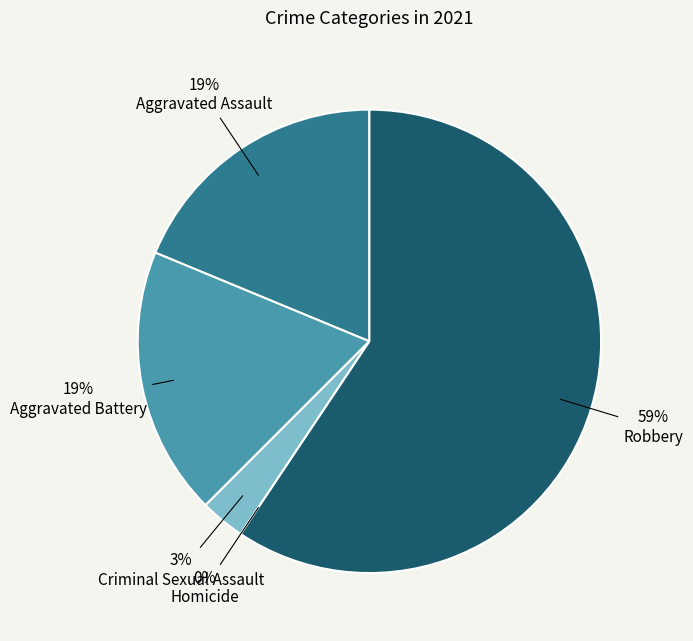

The Aggravated Assault slice represents 11% of the pie. True or false?

False